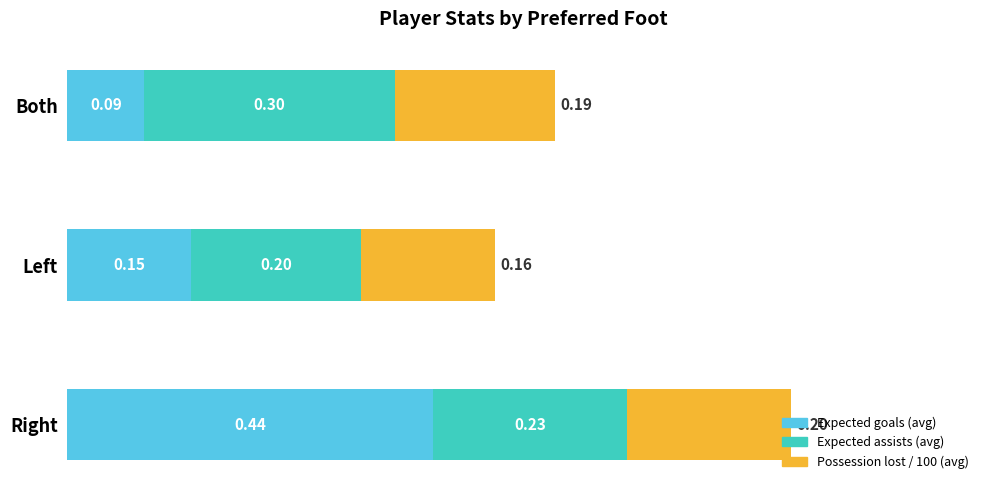

What is the total value across all series at Right?

0.9